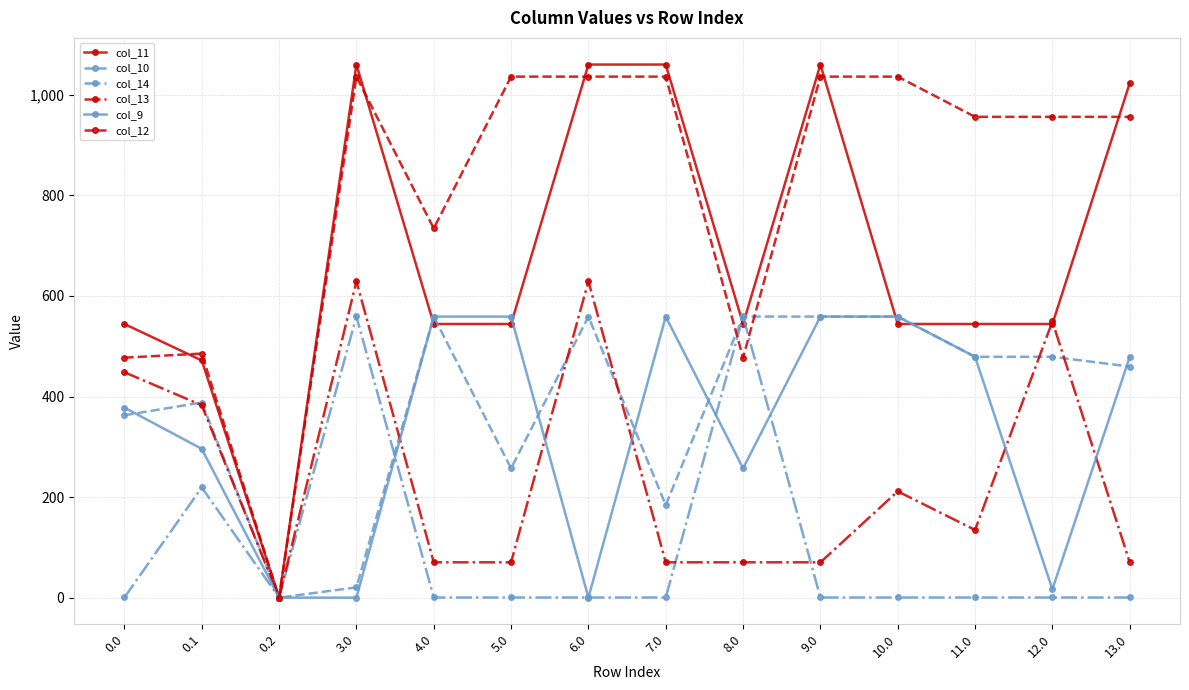

What is the maximum value for col_14?

559.3